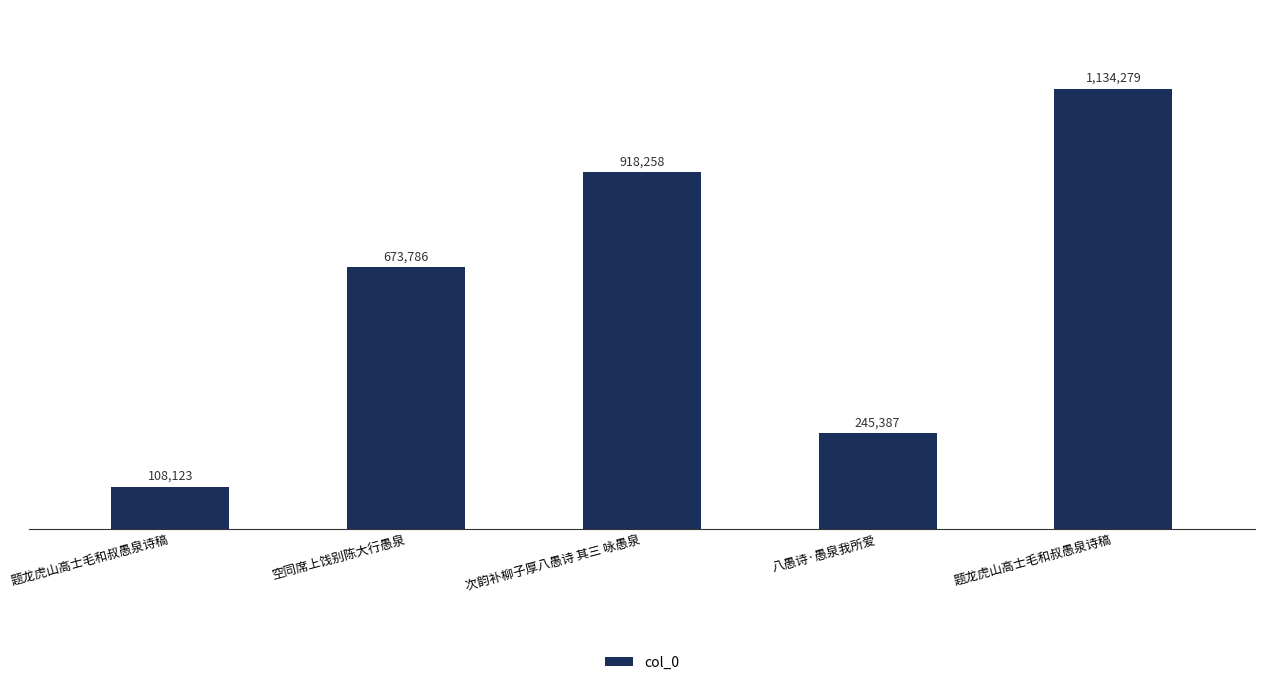

Reading left to right, what are all the values shown in this chart?

108123	673786	918258	245387	1134279